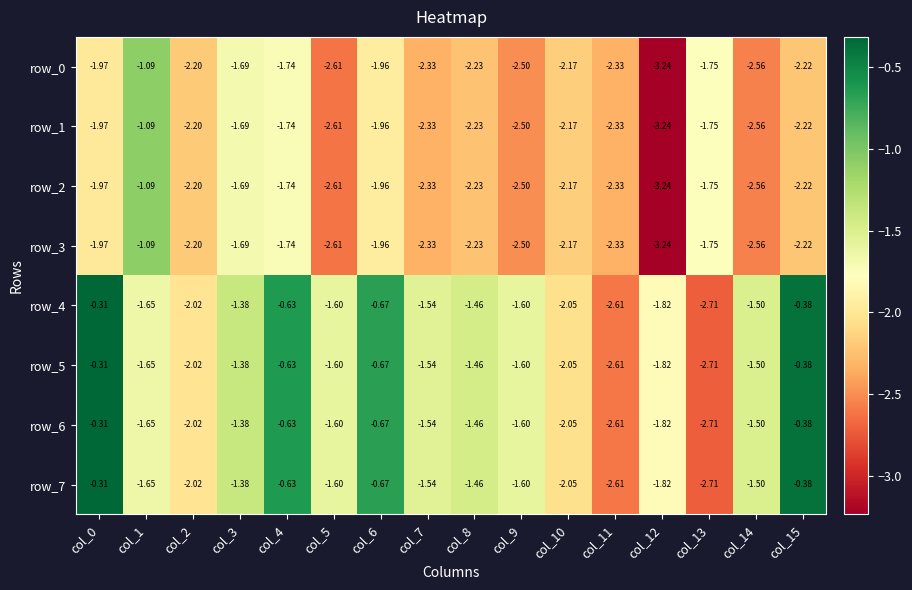

Is the value of row_5 at col_0 greater than the value of row_0 at col_4?

Yes